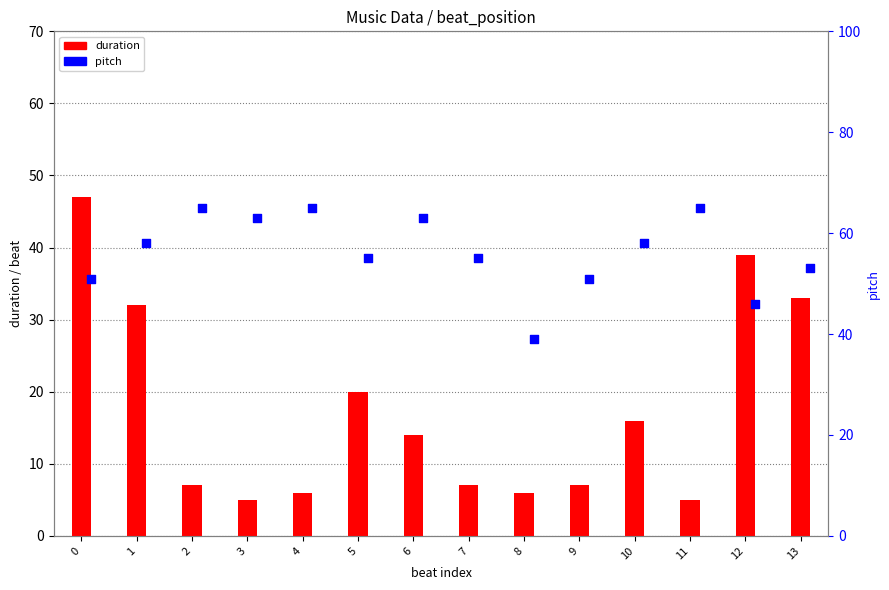

Which series has the largest Y range (max minus min)?

duration